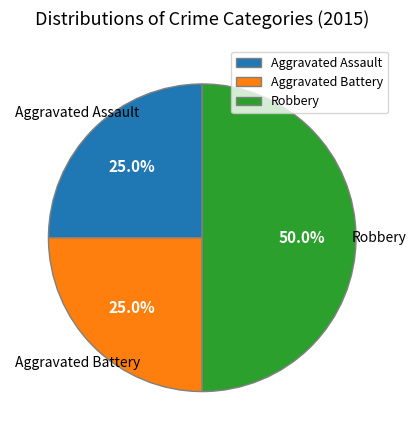

Approximately how many times larger is the value at Aggravated Battery compared to Robbery?

0.5